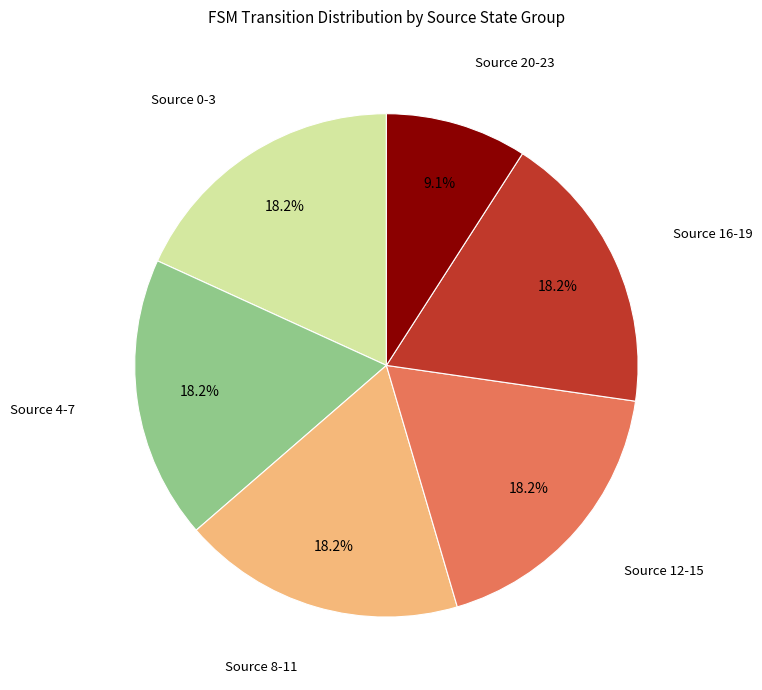

Combined, what portion of the pie is Source 12-15 and Source 8-11?

36.4%